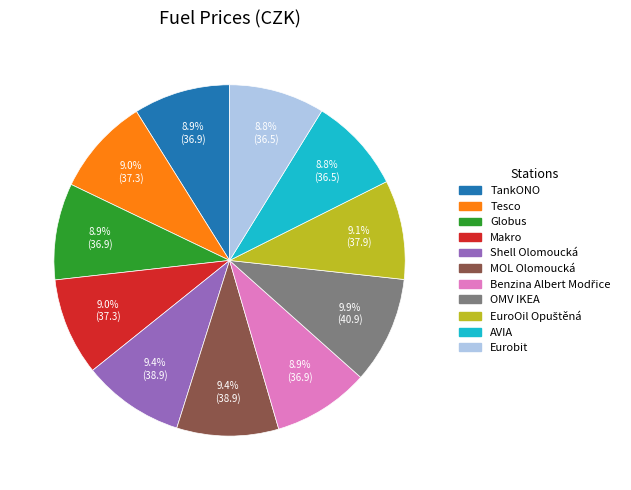

Does any single category account for the majority?

No